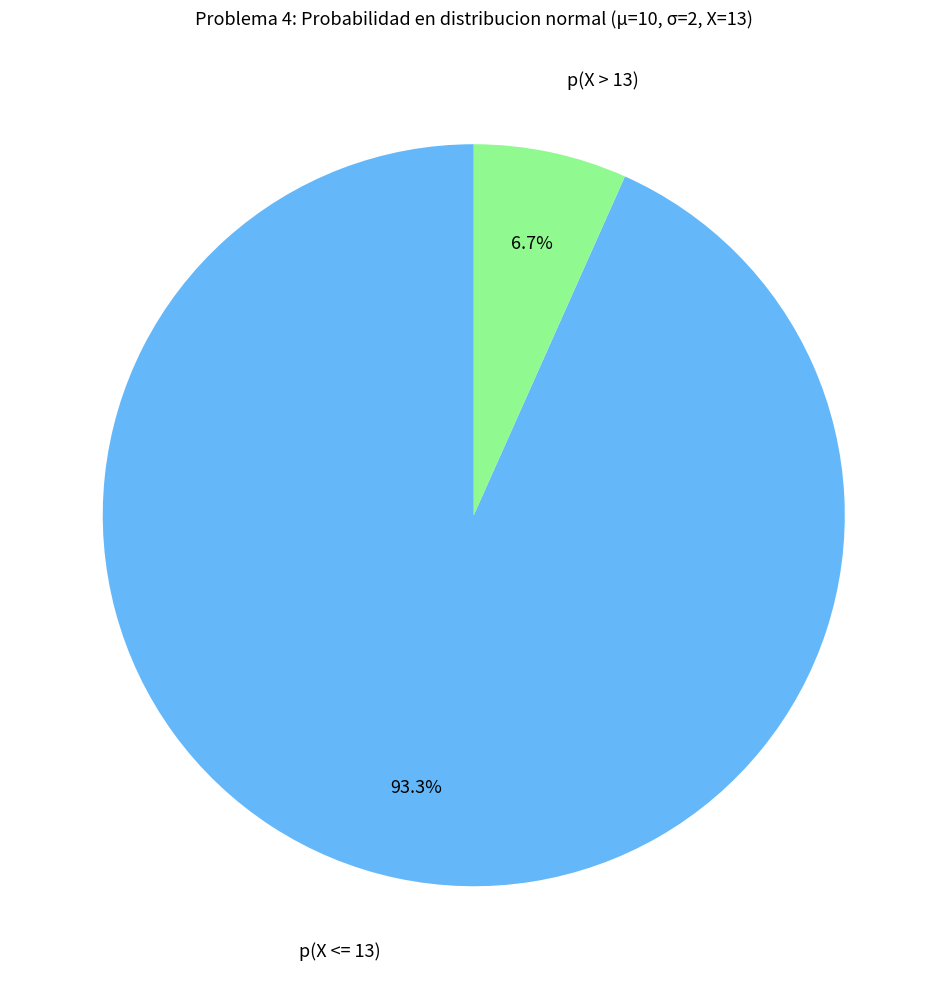

Is there a majority slice in this chart?

Yes